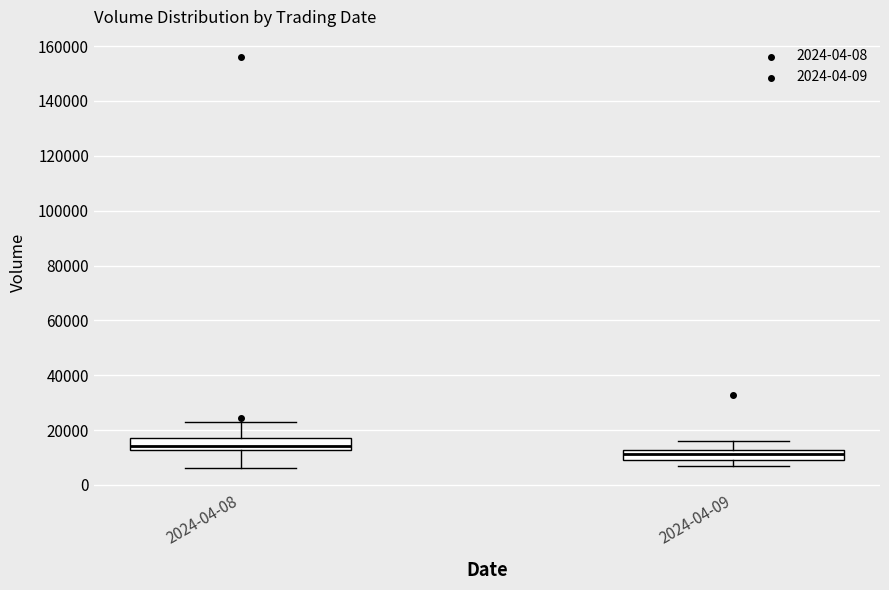

Where is the lower edge of the box for 2024-04-09 on the y-axis? The values are not printed on the chart, so give them approximately, as read against the axis.

10000